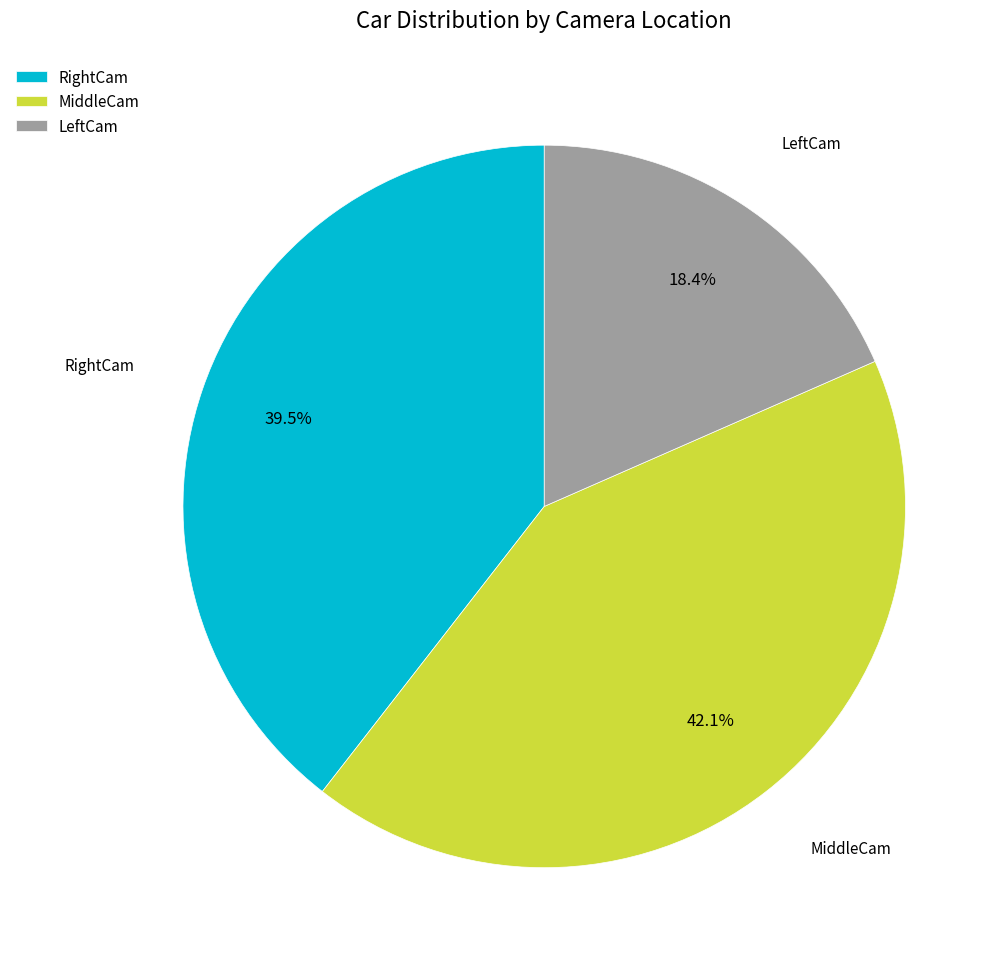

Rank the categories by value from lowest to highest.

LeftCam, RightCam, MiddleCam